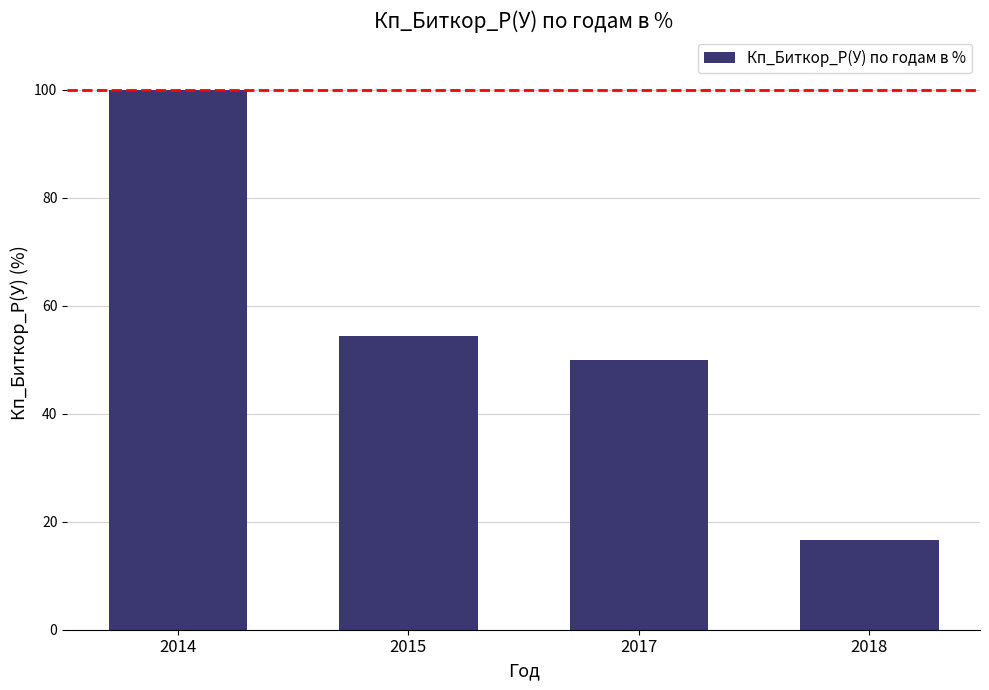

What is the difference between the maximum and minimum values?

83.3